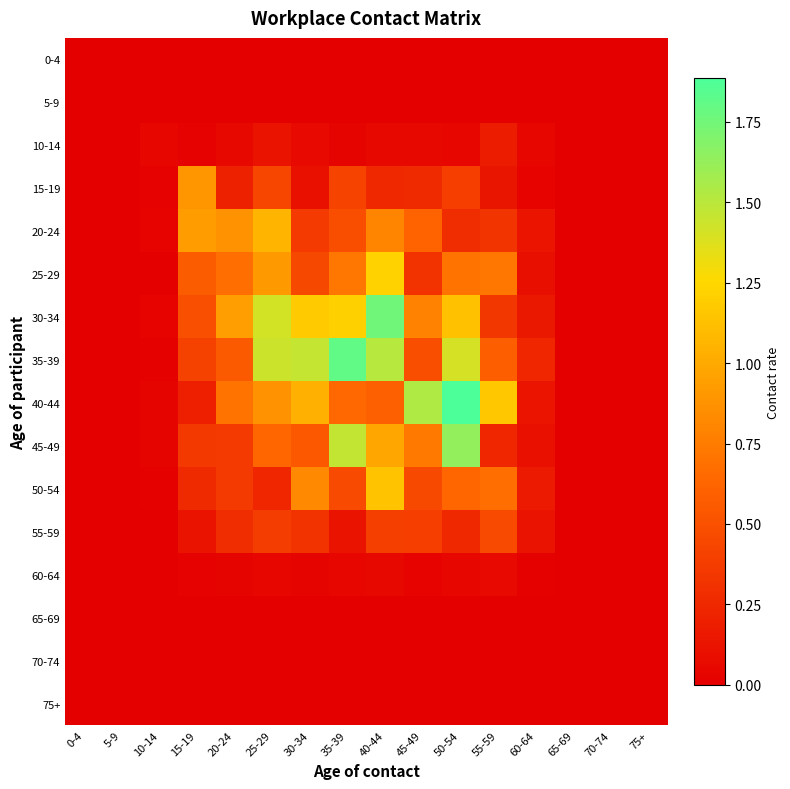

Reading right to left, extract all data points from this chart.

0-4: 75+=0.0	70-74=0.0	65-69=0.0	60-64=0.0	55-59=0.0	50-54=0.0	45-49=0.0	40-44=0.0	35-39=0.0	30-34=0.0	25-29=0.0	20-24=0.0	15-19=0.0	10-14=0.0	5-9=0.0	0-4=0.0
5-9: 75+=0.0	70-74=0.0	65-69=0.0	60-64=0.0	55-59=0.0	50-54=0.0	45-49=0.0	40-44=0.0	35-39=0.0	30-34=0.0	25-29=0.0	20-24=0.0	15-19=0.0	10-14=0.0	5-9=0.0	0-4=0.0
10-14: 75+=0.0	70-74=0.0	65-69=0.0	60-64=0.1	55-59=0.2	50-54=0.1	45-49=0.1	40-44=0.1	35-39=0.0	30-34=0.1	25-29=0.1	20-24=0.1	15-19=0.0	10-14=0.0	5-9=0.0	0-4=0.0
15-19: 75+=0.0	70-74=0.0	65-69=0.0	60-64=0.0	55-59=0.1	50-54=0.4	45-49=0.3	40-44=0.3	35-39=0.4	30-34=0.1	25-29=0.4	20-24=0.2	15-19=0.9	10-14=0.0	5-9=0.0	0-4=0.0
20-24: 75+=0.0	70-74=0.0	65-69=0.0	60-64=0.1	55-59=0.3	50-54=0.3	45-49=0.6	40-44=0.8	35-39=0.5	30-34=0.4	25-29=1.1	20-24=0.9	15-19=0.9	10-14=0.0	5-9=0.0	0-4=0.0
25-29: 75+=0.0	70-74=0.0	65-69=0.0	60-64=0.1	55-59=0.7	50-54=0.7	45-49=0.3	40-44=1.2	35-39=0.7	30-34=0.4	25-29=0.9	20-24=0.7	15-19=0.6	10-14=0.0	5-9=0.0	0-4=0.0
30-34: 75+=0.0	70-74=0.0	65-69=0.0	60-64=0.2	55-59=0.3	50-54=1.1	45-49=0.8	40-44=1.8	35-39=1.2	30-34=1.2	25-29=1.4	20-24=0.9	15-19=0.5	10-14=0.0	5-9=0.0	0-4=0.0
35-39: 75+=0.0	70-74=0.0	65-69=0.0	60-64=0.2	55-59=0.6	50-54=1.4	45-49=0.5	40-44=1.5	35-39=1.8	30-34=1.5	25-29=1.4	20-24=0.6	15-19=0.4	10-14=0.0	5-9=0.0	0-4=0.0
40-44: 75+=0.0	70-74=0.0	65-69=0.0	60-64=0.1	55-59=1.2	50-54=1.9	45-49=1.5	40-44=0.6	35-39=0.6	30-34=1.0	25-29=0.9	20-24=0.7	15-19=0.2	10-14=0.0	5-9=0.0	0-4=0.0
45-49: 75+=0.0	70-74=0.0	65-69=0.0	60-64=0.1	55-59=0.2	50-54=1.6	45-49=0.7	40-44=1.0	35-39=1.5	30-34=0.5	25-29=0.6	20-24=0.4	15-19=0.4	10-14=0.0	5-9=0.0	0-4=0.0
50-54: 75+=0.0	70-74=0.0	65-69=0.0	60-64=0.2	55-59=0.7	50-54=0.6	45-49=0.4	40-44=1.1	35-39=0.5	30-34=0.8	25-29=0.2	20-24=0.4	15-19=0.3	10-14=0.0	5-9=0.0	0-4=0.0
55-59: 75+=0.0	70-74=0.0	65-69=0.0	60-64=0.1	55-59=0.5	50-54=0.3	45-49=0.4	40-44=0.4	35-39=0.1	30-34=0.3	25-29=0.4	20-24=0.3	15-19=0.1	10-14=0.0	5-9=0.0	0-4=0.0
60-64: 75+=0.0	70-74=0.0	65-69=0.0	60-64=0.0	55-59=0.1	50-54=0.0	45-49=0.0	40-44=0.1	35-39=0.0	30-34=0.0	25-29=0.0	20-24=0.0	15-19=0.0	10-14=0.0	5-9=0.0	0-4=0.0
65-69: 75+=0.0	70-74=0.0	65-69=0.0	60-64=0.0	55-59=0.0	50-54=0.0	45-49=0.0	40-44=0.0	35-39=0.0	30-34=0.0	25-29=0.0	20-24=0.0	15-19=0.0	10-14=0.0	5-9=0.0	0-4=0.0
70-74: 75+=0.0	70-74=0.0	65-69=0.0	60-64=0.0	55-59=0.0	50-54=0.0	45-49=0.0	40-44=0.0	35-39=0.0	30-34=0.0	25-29=0.0	20-24=0.0	15-19=0.0	10-14=0.0	5-9=0.0	0-4=0.0
75+: 75+=0.0	70-74=0.0	65-69=0.0	60-64=0.0	55-59=0.0	50-54=0.0	45-49=0.0	40-44=0.0	35-39=0.0	30-34=0.0	25-29=0.0	20-24=0.0	15-19=0.0	10-14=0.0	5-9=0.0	0-4=0.0